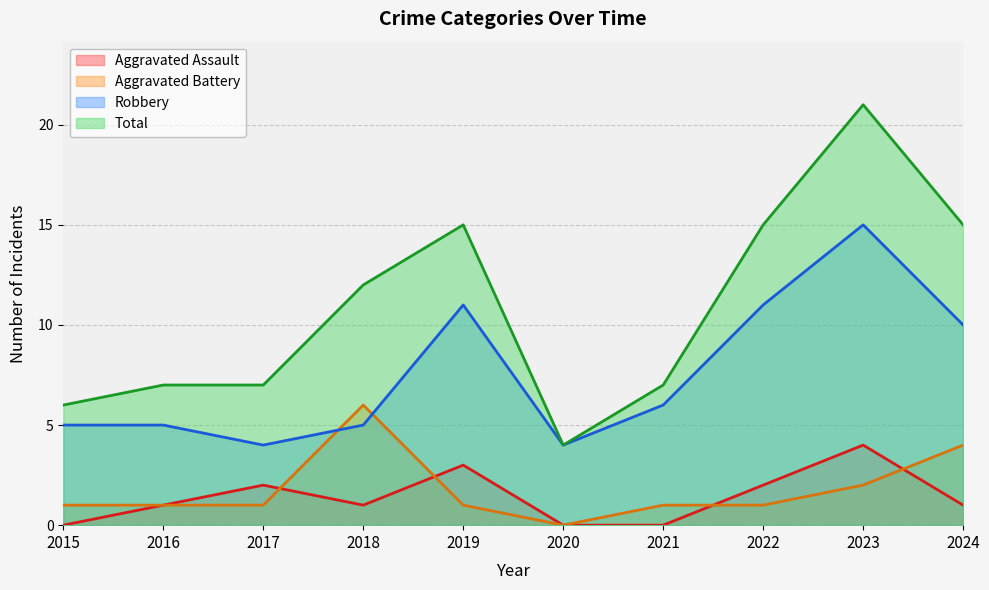

How many lines are shown in the chart?

4